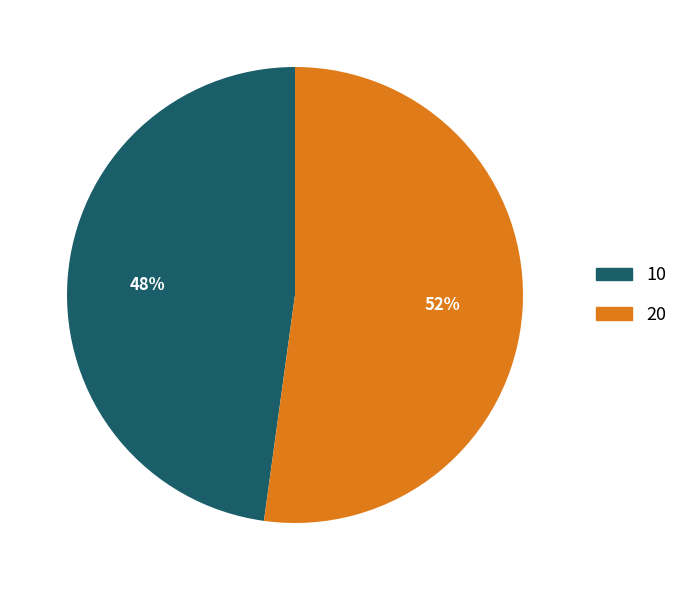

Is the sum of 10 and 20 greater than half?

Yes